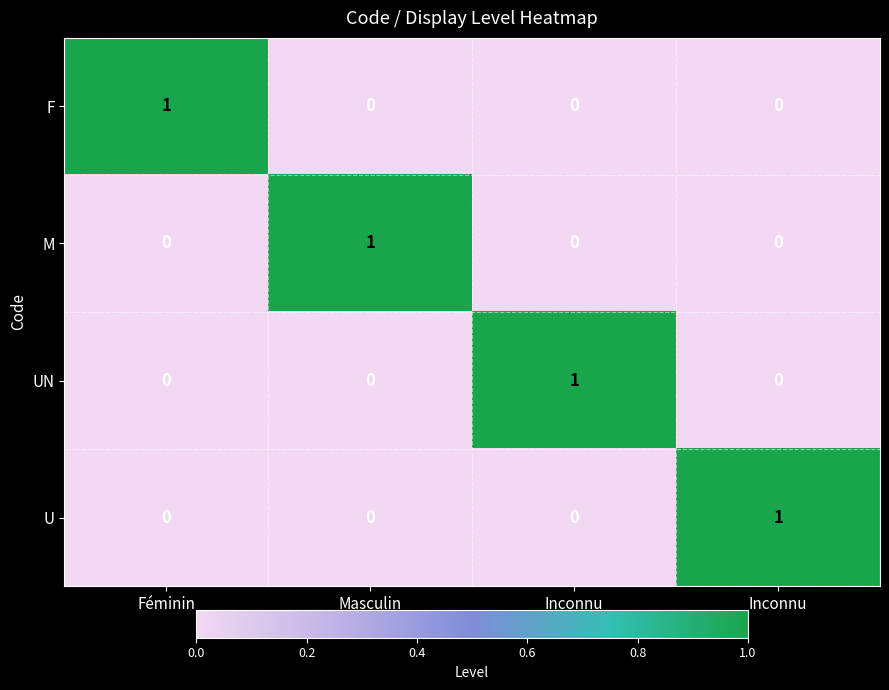

How many series are shown in this chart?

4